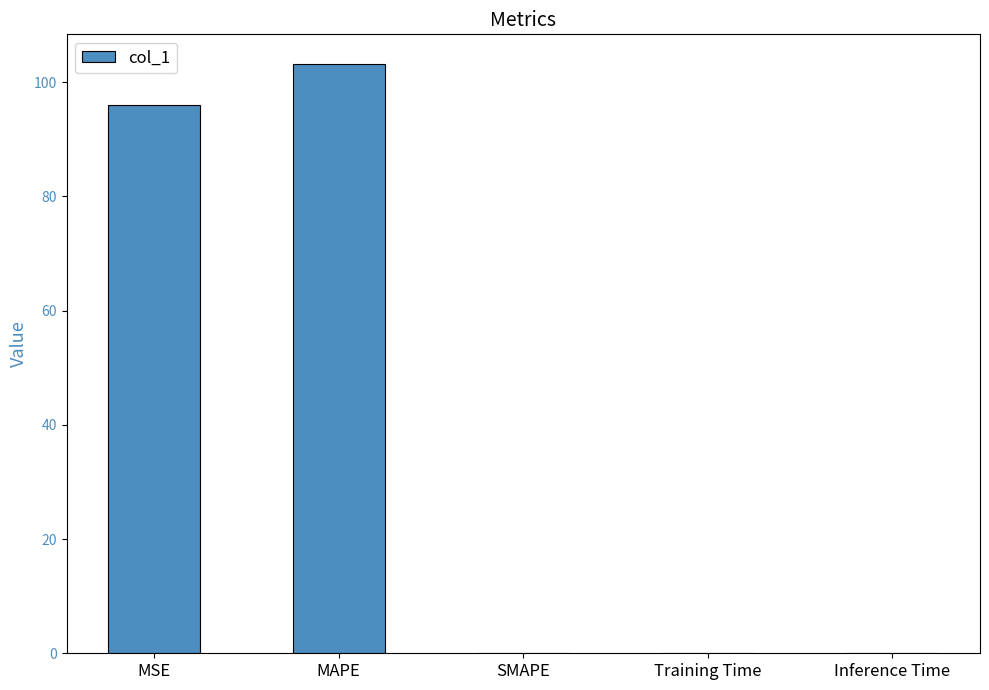

Is it true that the value at MAPE is 153.1?

False